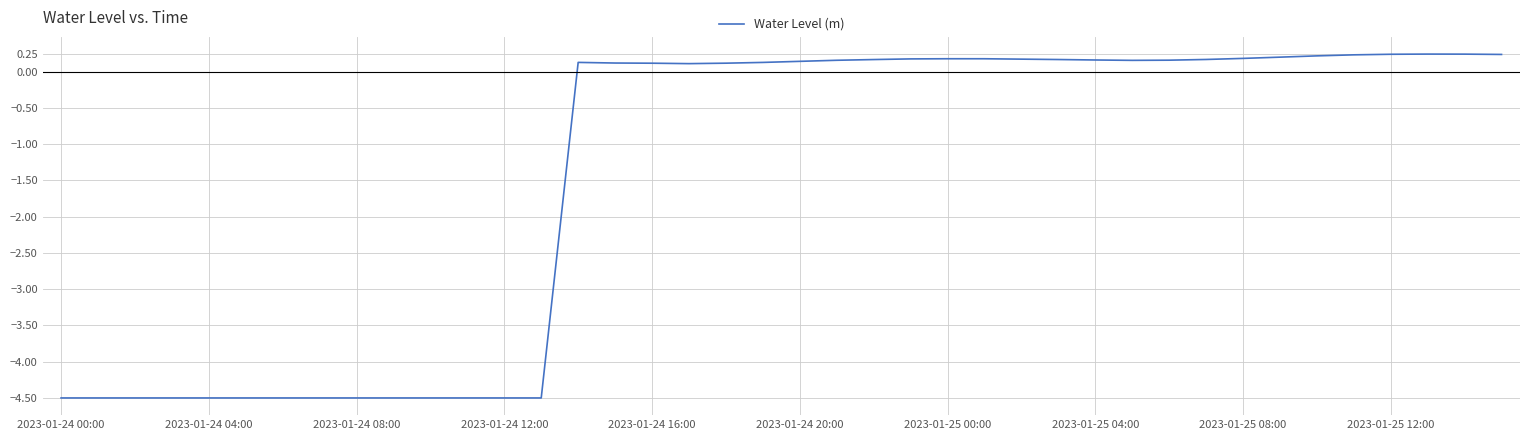

What is the smallest value displayed?

-4.5